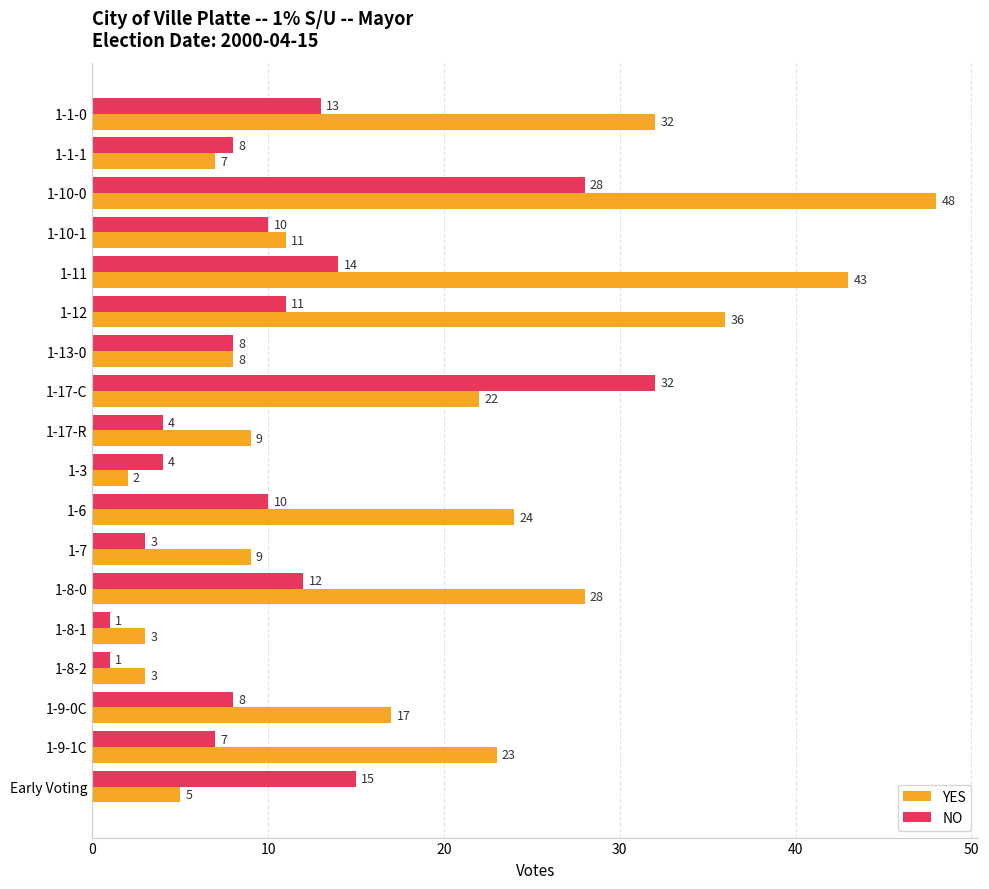

At how many categories does at least one series exceed 22?

8